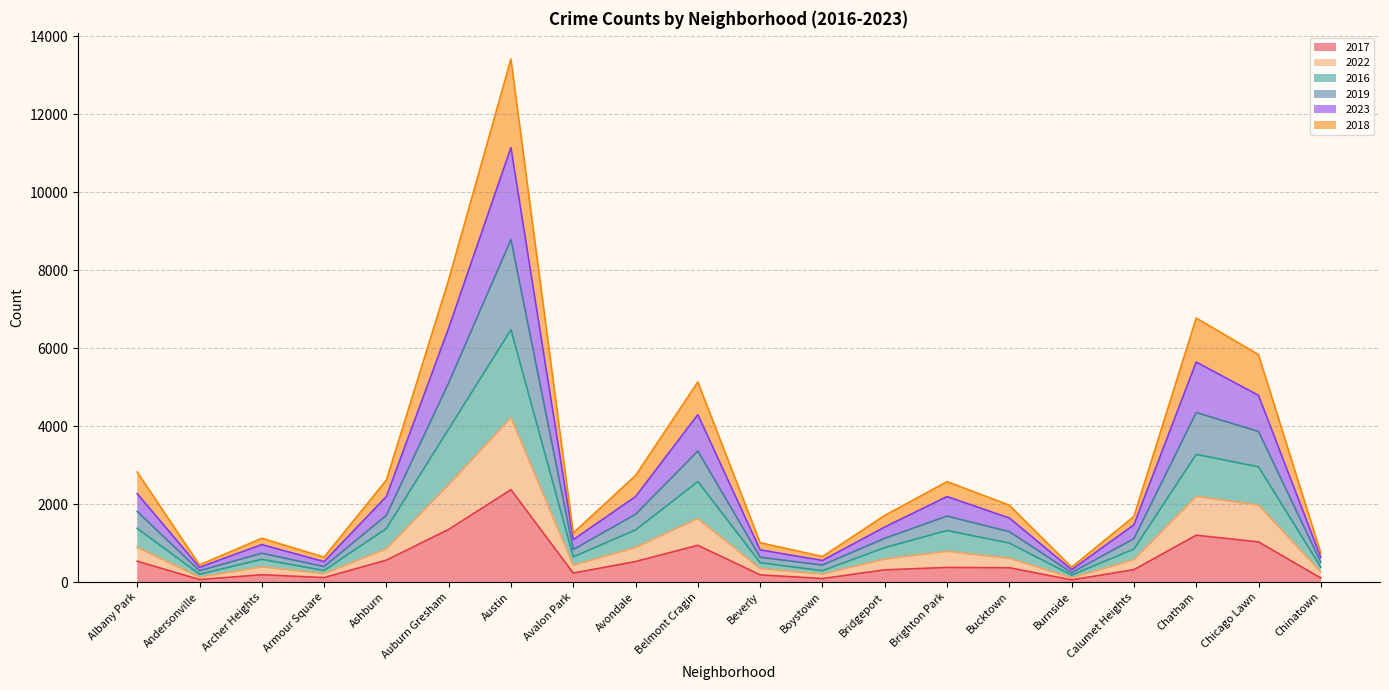

What is the smallest value displayed?

56